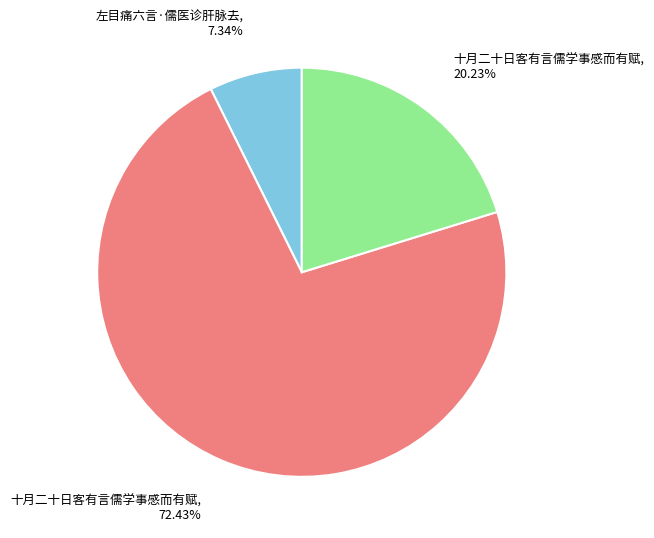

Is the sum of 十月二十日客有言儒学事感而有赋, 72.43% and 十月二十日客有言儒学事感而有赋, 20.23% greater than half?

Yes